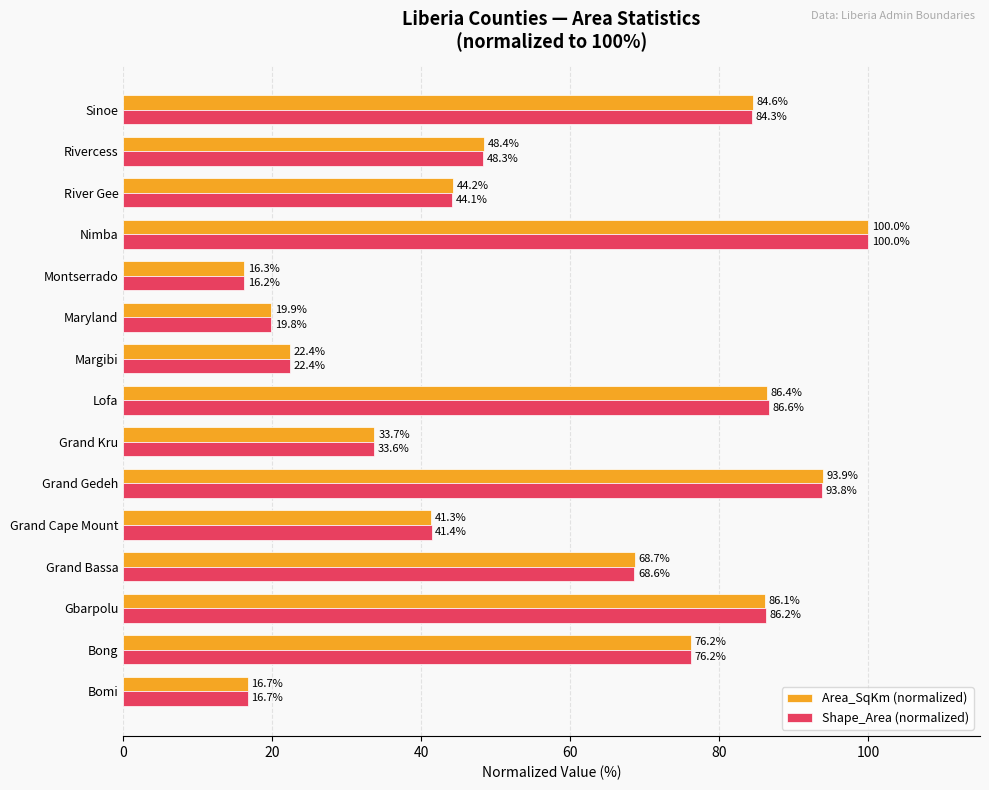

Is it true that Area_SqKm (normalized) equals 16.3 at Montserrado?

True